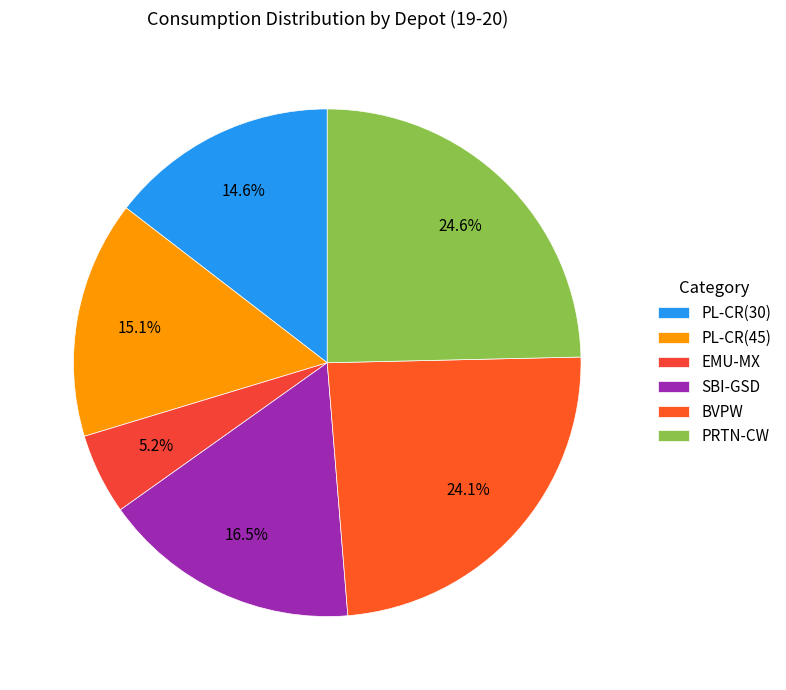

True or false: SBI-GSD accounts for 7% of the total.

False